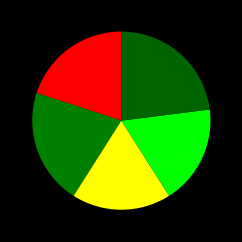

Rank the categories by value from lowest to highest.

C, D, A, B, E